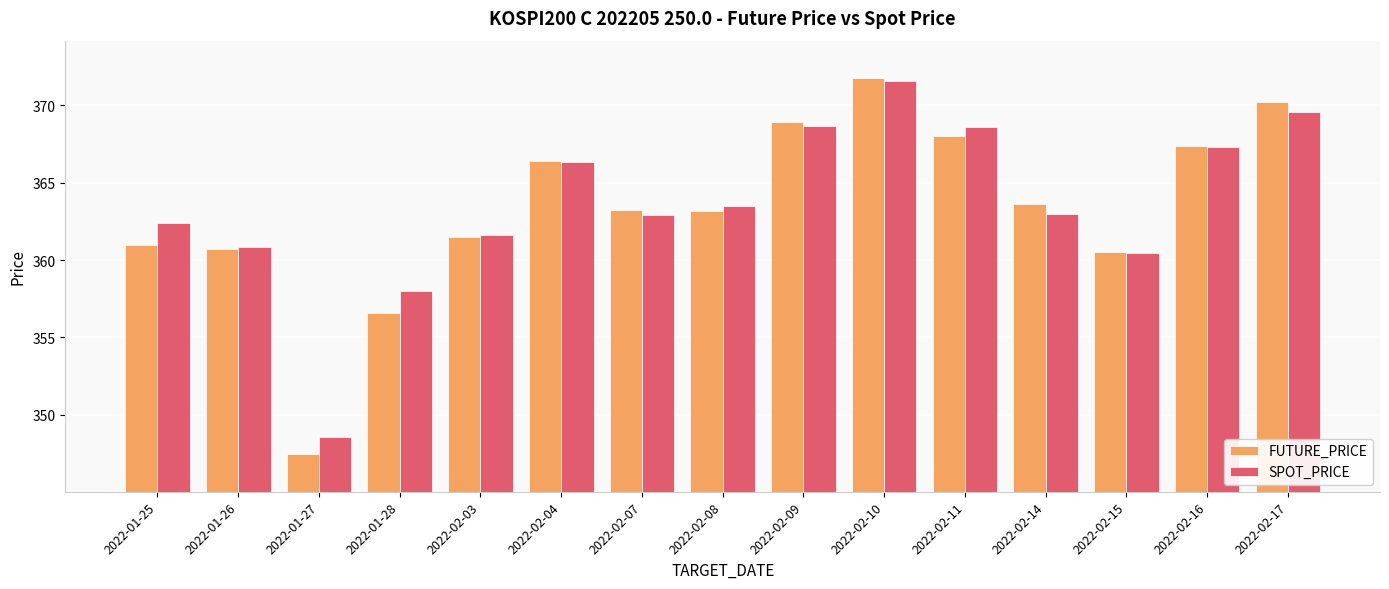

How many groups of bars are there?

15